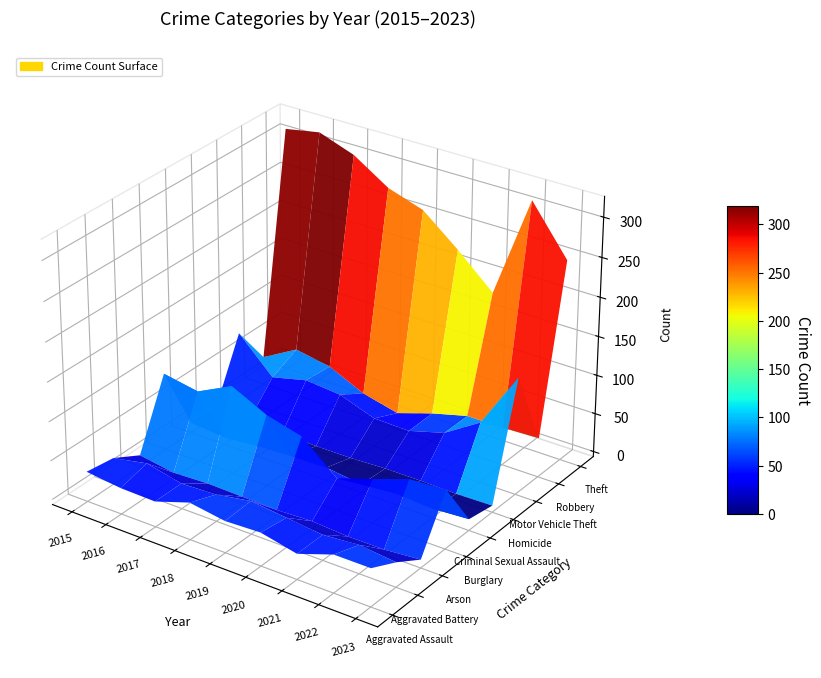

Is it true that Criminal Sexual Assault equals 6 at 5?

False